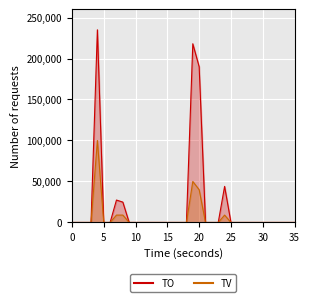

Rank the series at 2017-06-08 from highest to lowest value.

TO, TV